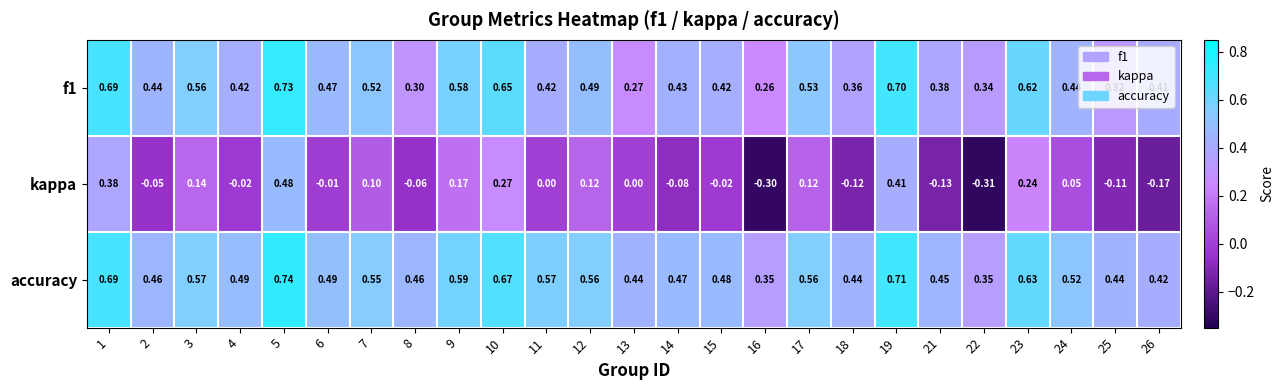

Which series has the largest total across all categories?

accuracy